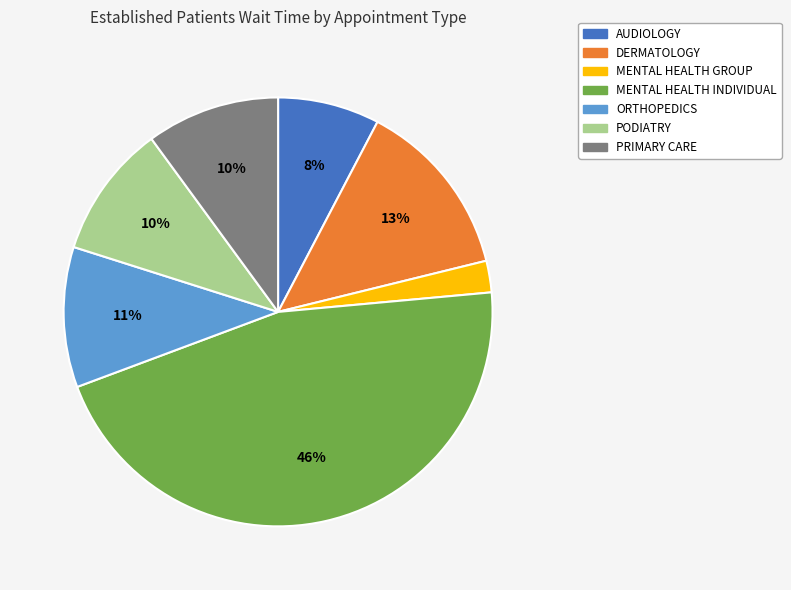

How many segments does this pie chart have?

7